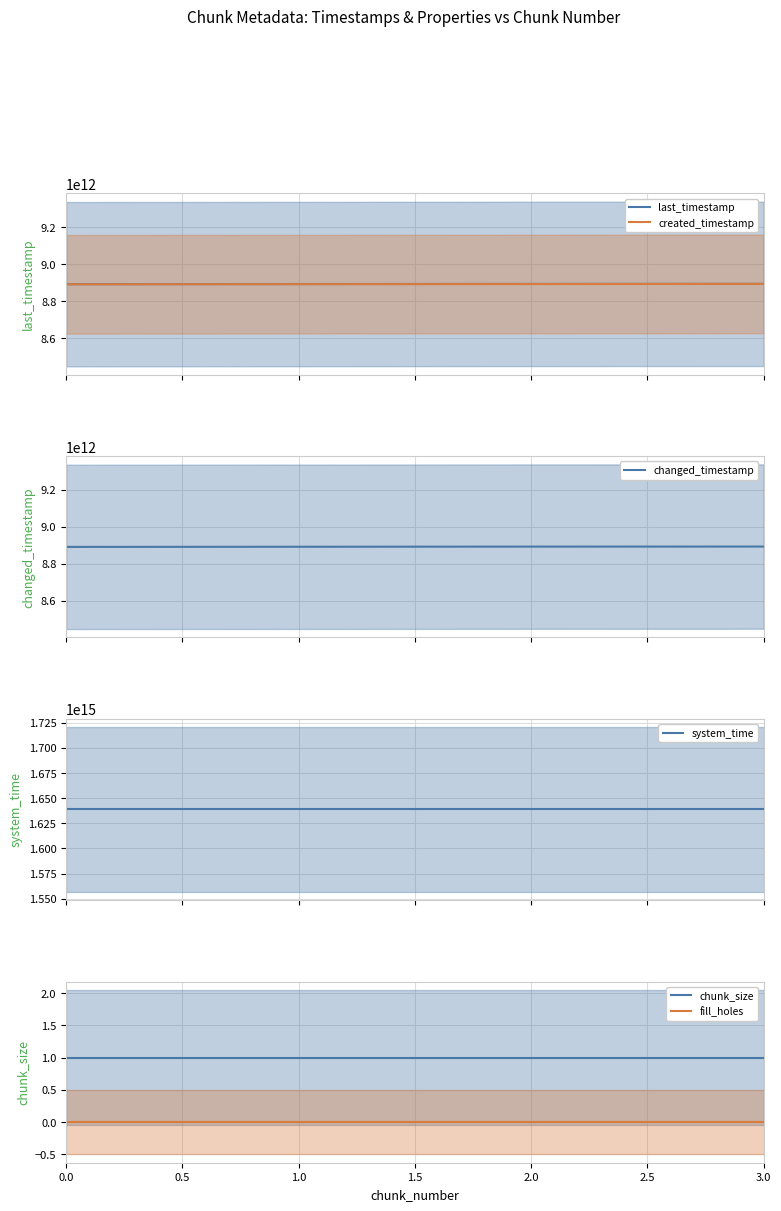

What is the average value of the chunk_size series?

1